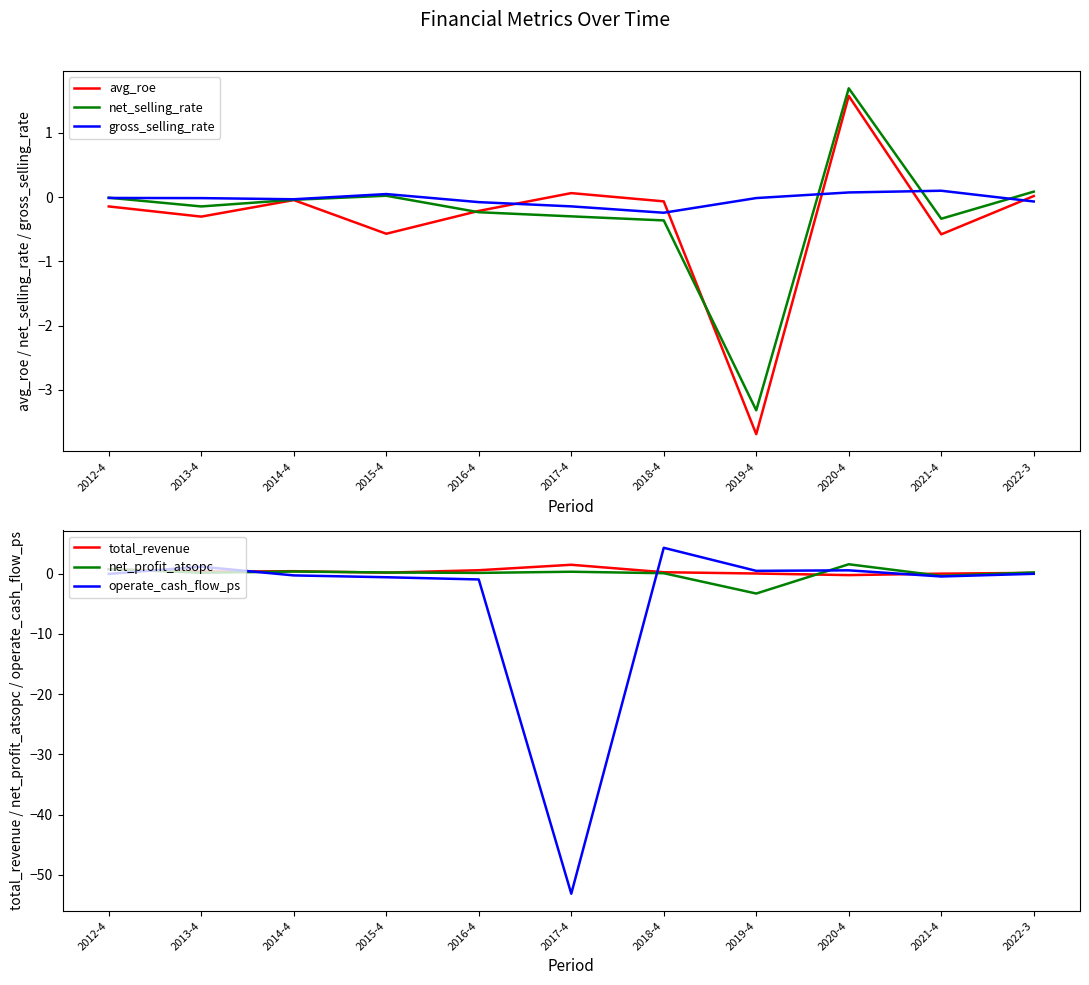

True or false: total_revenue has more than 1 points higher than both neighbors.

True